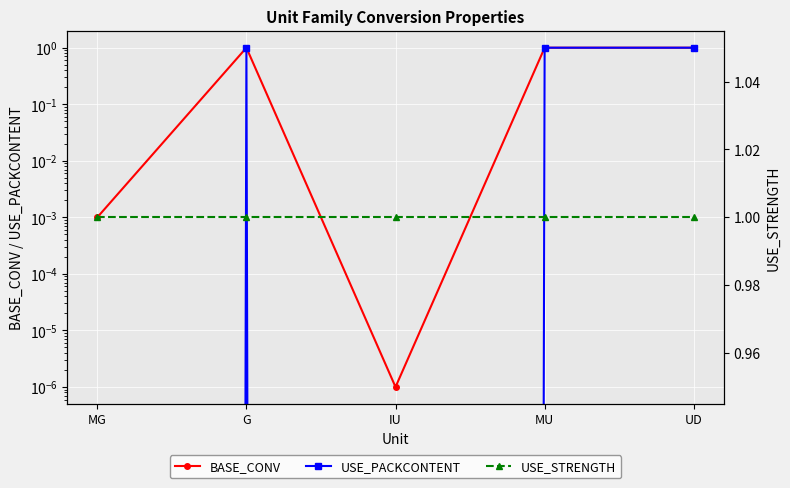

Which series has the largest range (max minus min)?

USE_PACKCONTENT